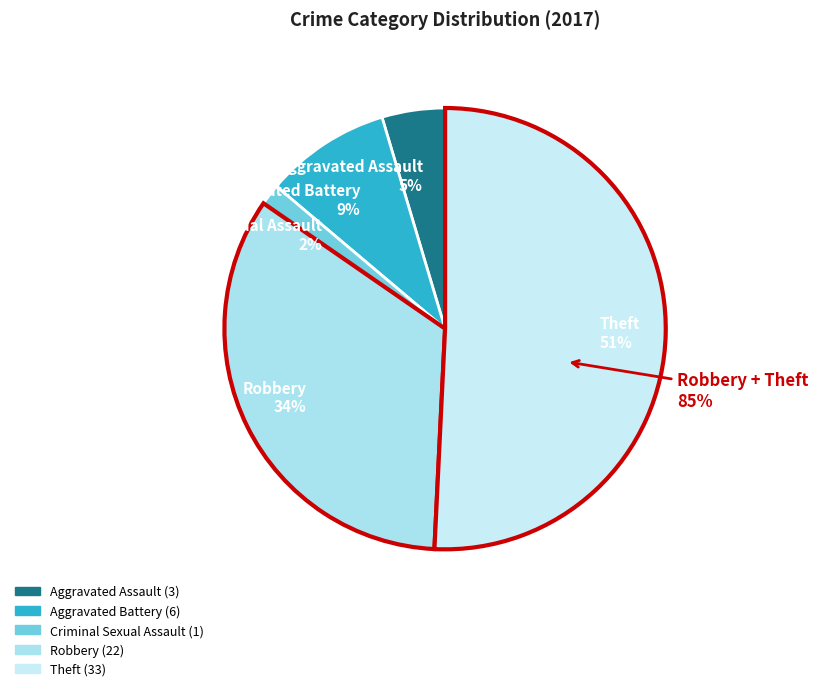

To the nearest percent, what is the average slice percentage?

20%